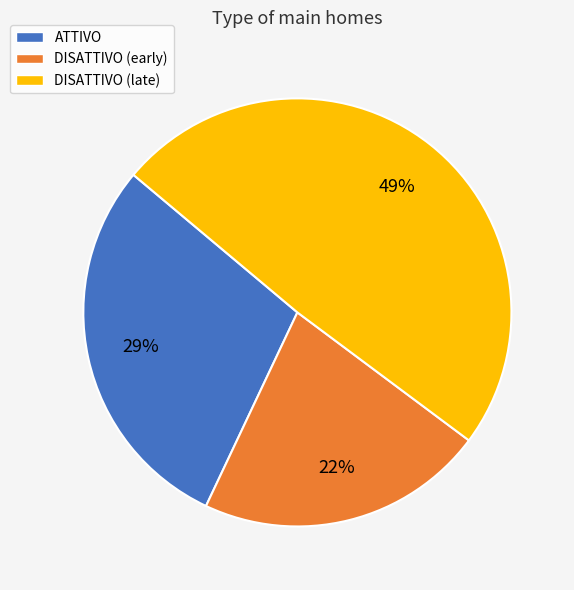

To the nearest percent, what is the difference between the ATTIVO and DISATTIVO (late) slice percentages?

20%